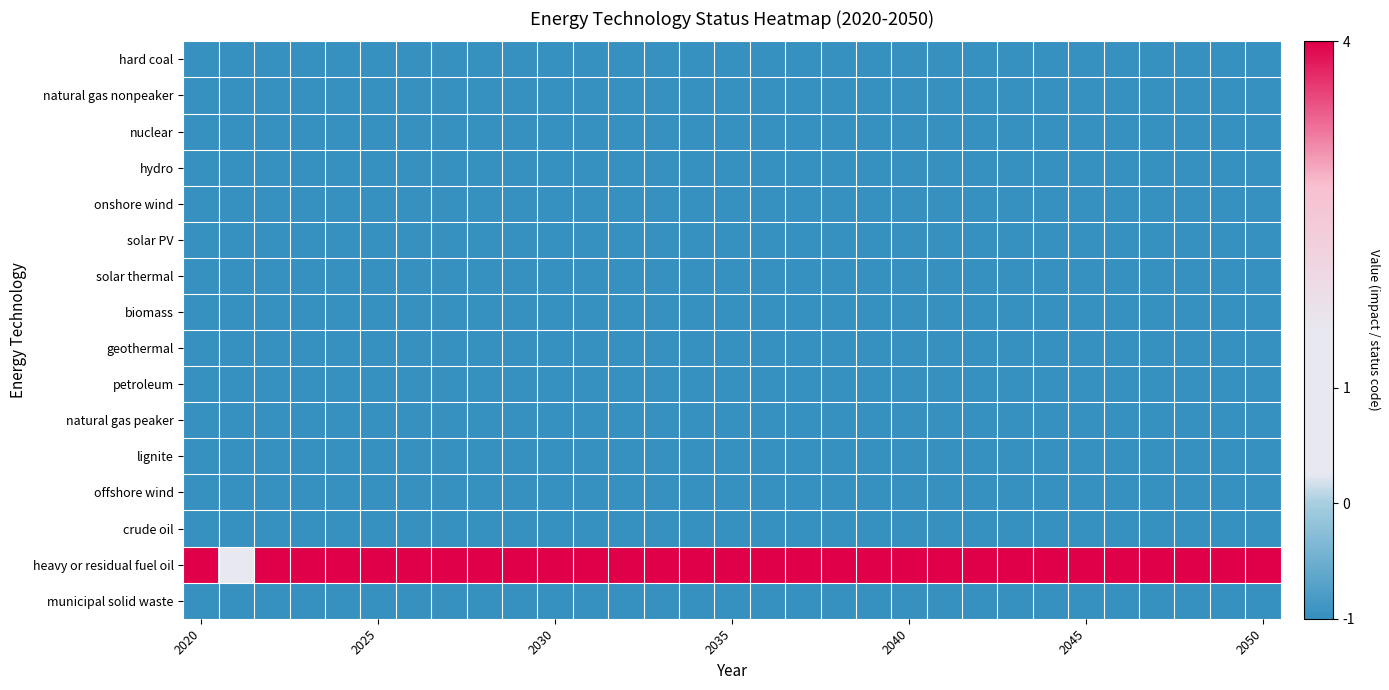

At which category is the sum across all series the highest?

2020